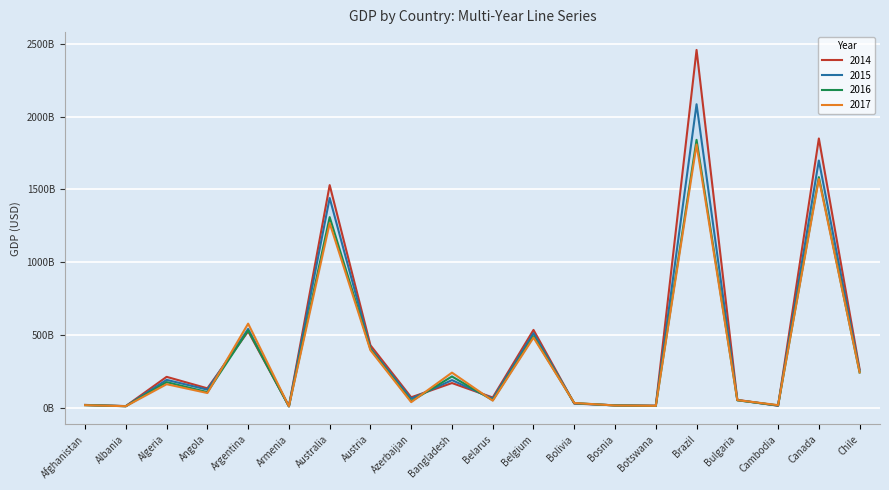

At which category is the sum across all series the highest?

Brazil